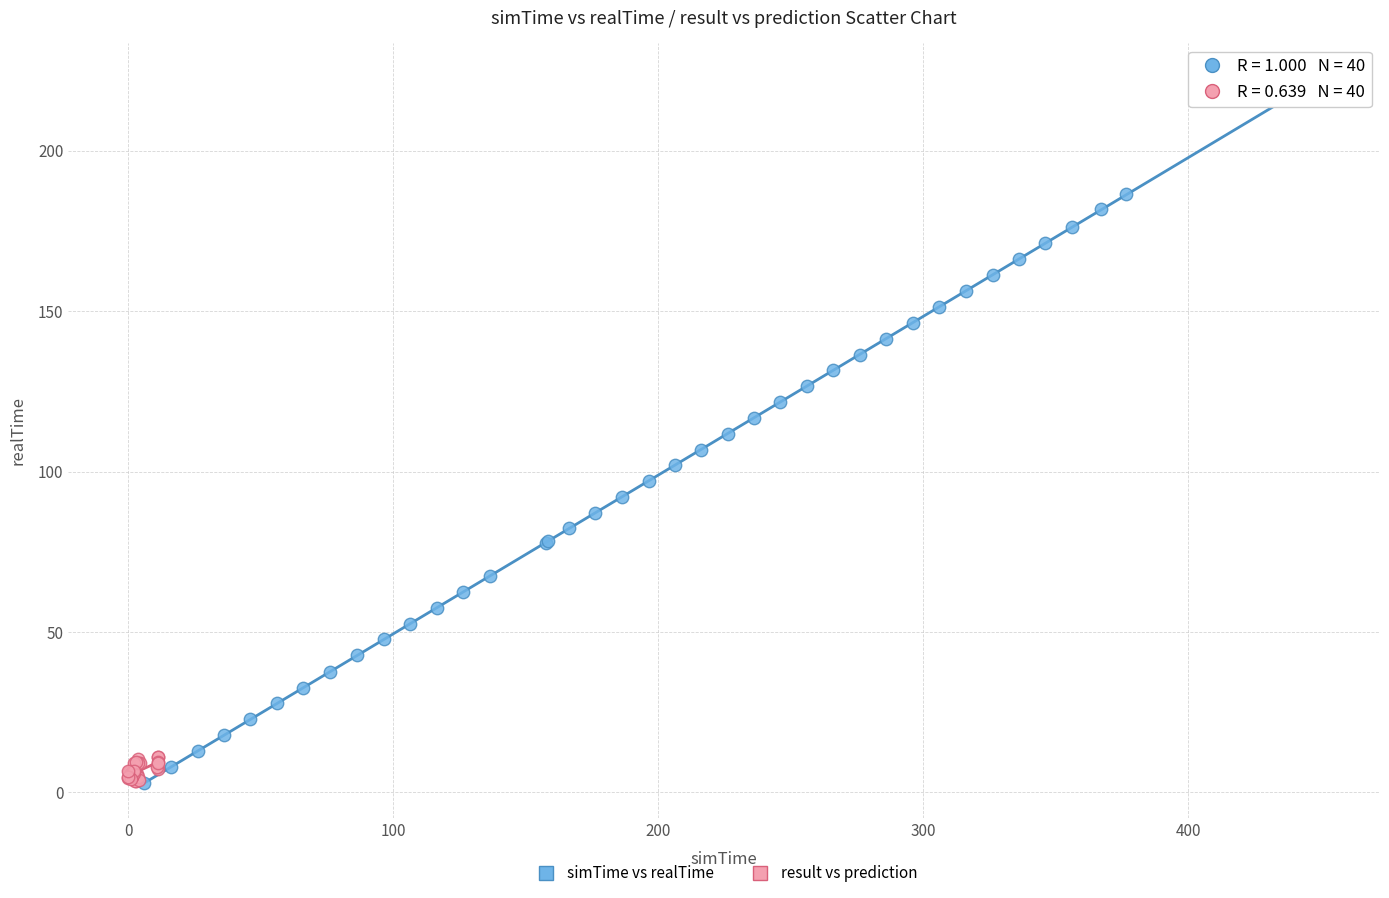

Which series contains the highest Y value?

simTime vs realTime